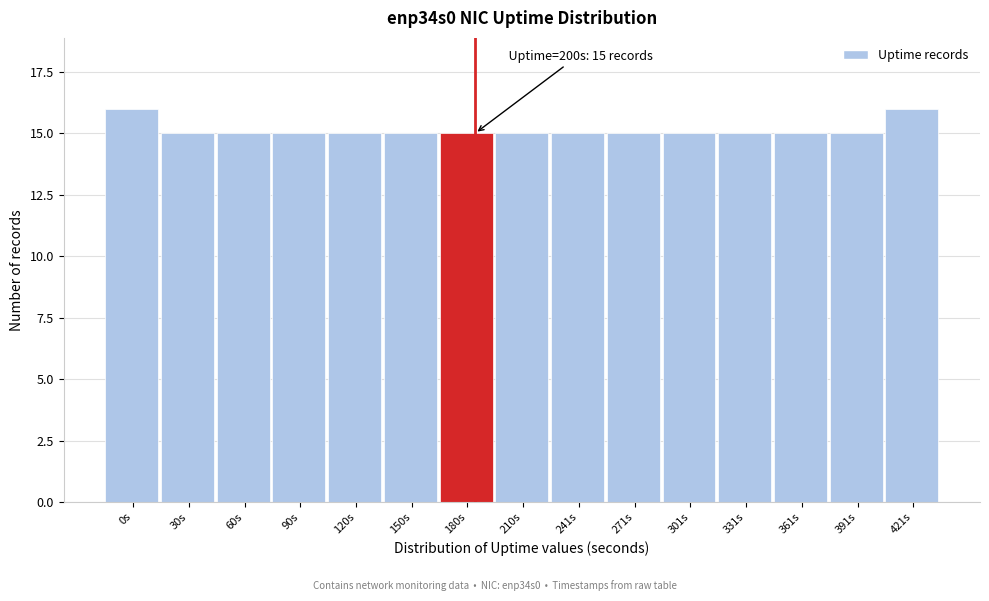

Reading left to right, transcribe all the data shown in this chart.

16	15	15	15	15	15	15	15	15	15	15	15	15	15	16